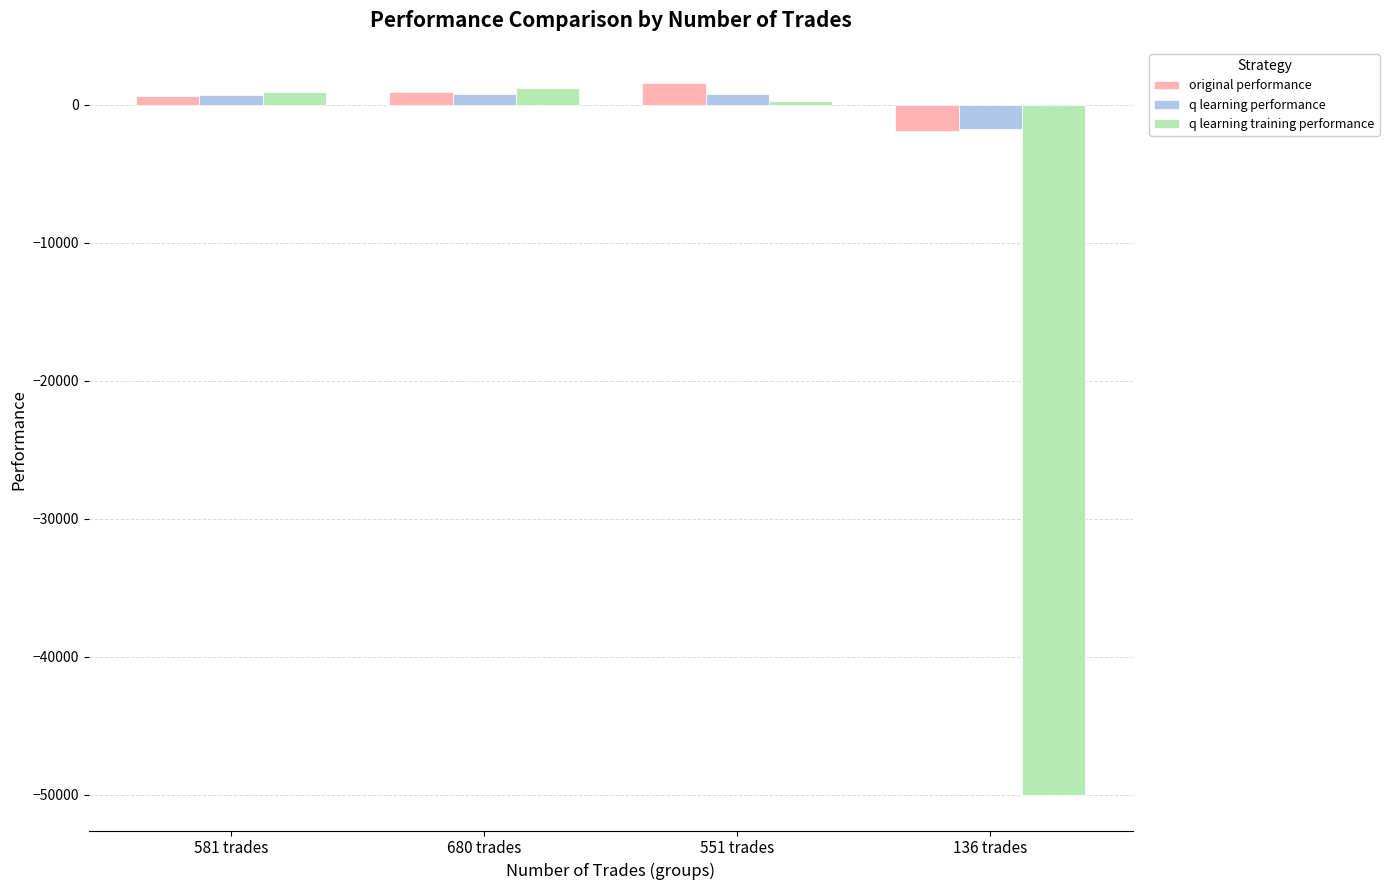

What is the sum of all original performance values?

1184.8